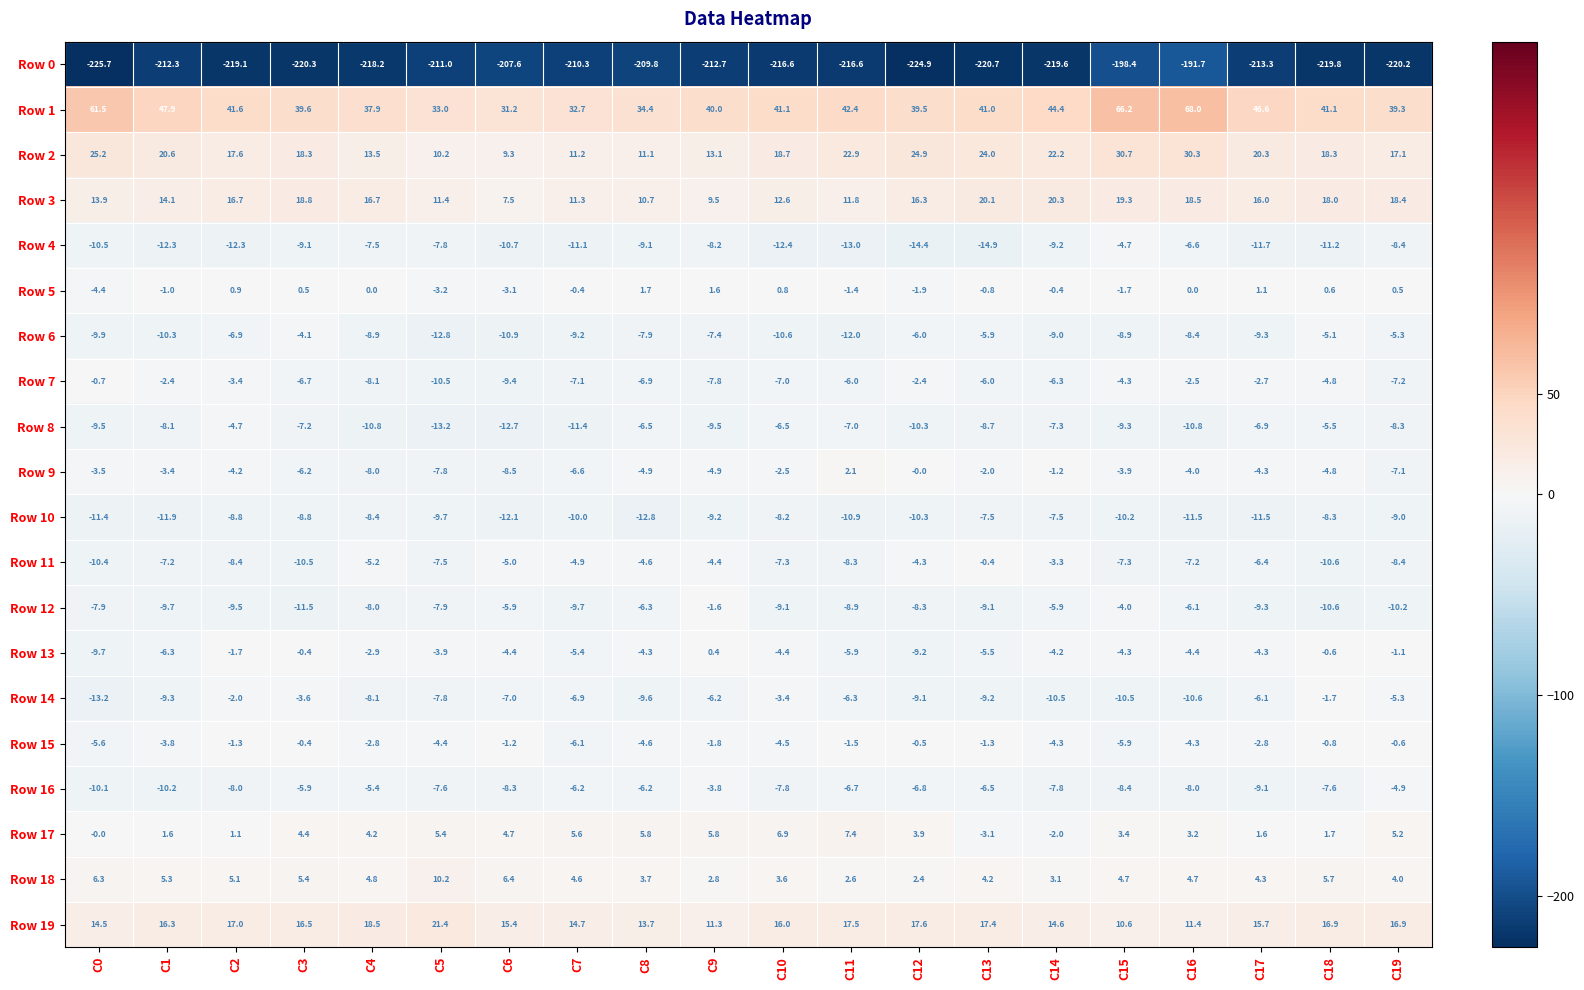

Which series has the widest spread of values?

Row 1